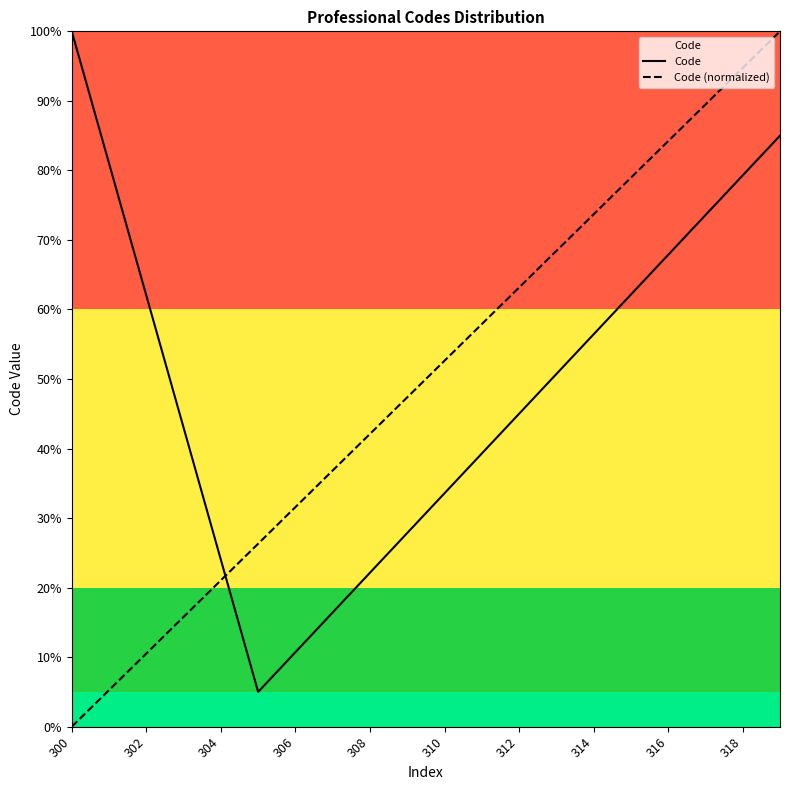

True or false: Code and Code (normalized) cross at least once.

True